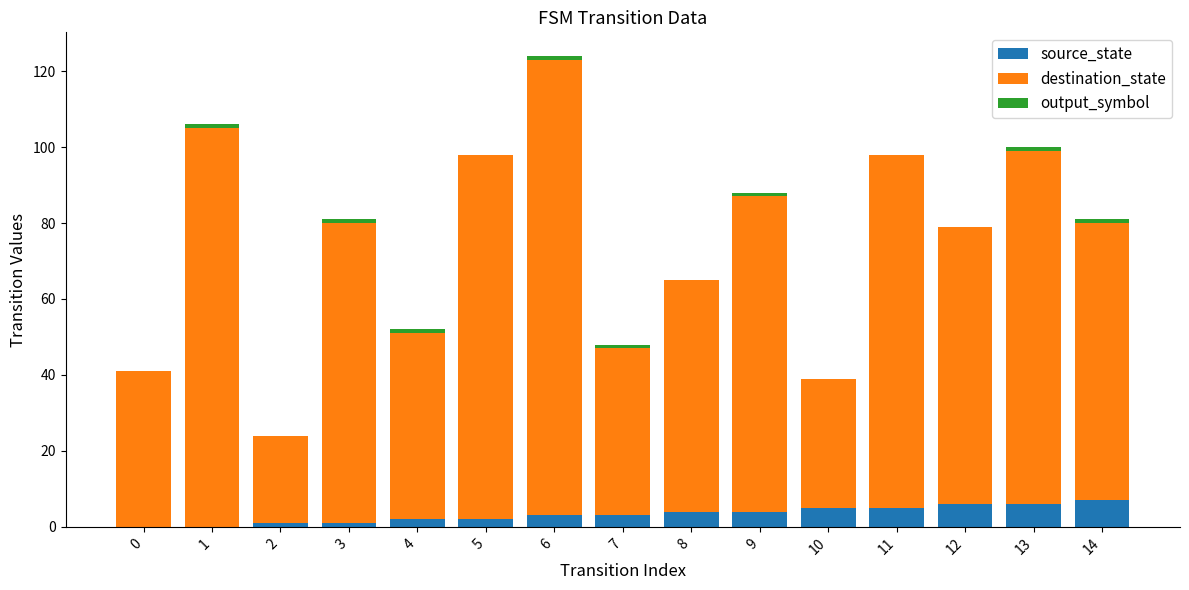

How many categories are shown in the chart?

15